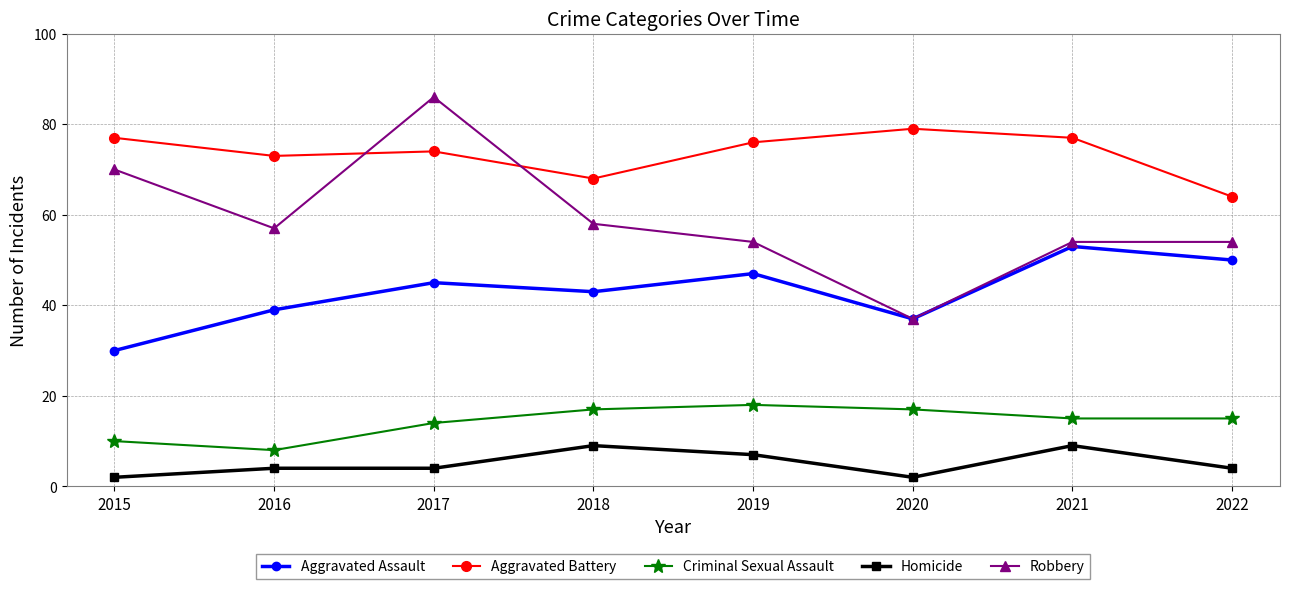

Reading left to right, what are all the values shown in this chart?

Aggravated Assault: 2015=30	2016=39	2017=45	2018=43	2019=47	2020=37	2021=53	2022=50
Aggravated Battery: 2015=77	2016=73	2017=74	2018=68	2019=76	2020=79	2021=77	2022=64
Criminal Sexual Assault: 2015=10	2016=8	2017=14	2018=17	2019=18	2020=17	2021=15	2022=15
Homicide: 2015=2	2016=4	2017=4	2018=9	2019=7	2020=2	2021=9	2022=4
Robbery: 2015=70	2016=57	2017=86	2018=58	2019=54	2020=37	2021=54	2022=54